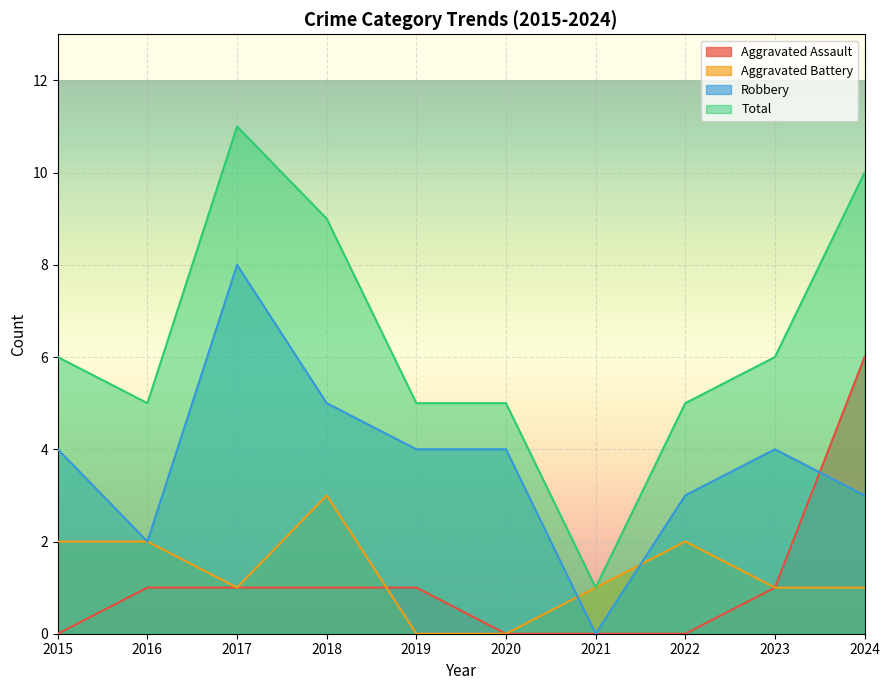

Reading left to right, list all the values displayed in this chart.

Aggravated Assault: 2015=0	2016=1	2017=1	2018=1	2019=1	2020=0	2021=0	2022=0	2023=1	2024=6
Aggravated Battery: 2015=2	2016=2	2017=1	2018=3	2019=0	2020=0	2021=1	2022=2	2023=1	2024=1
Robbery: 2015=4	2016=2	2017=8	2018=5	2019=4	2020=4	2021=0	2022=3	2023=4	2024=3
Total: 2015=6	2016=5	2017=11	2018=9	2019=5	2020=5	2021=1	2022=5	2023=6	2024=10